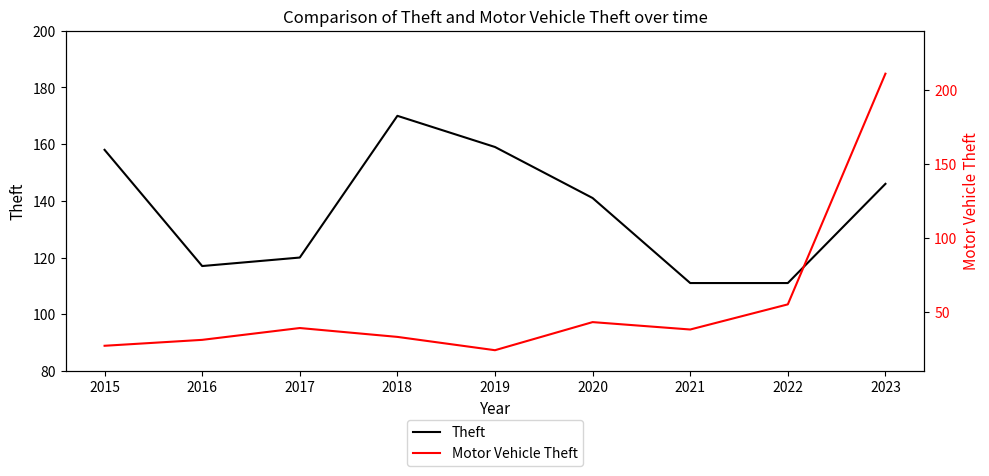

Reading left to right, transcribe all the data shown in this chart.

Theft: 158	117	120	170	159	141	111	111	146
Motor Vehicle Theft: 27	31	39	33	24	43	38	55	211